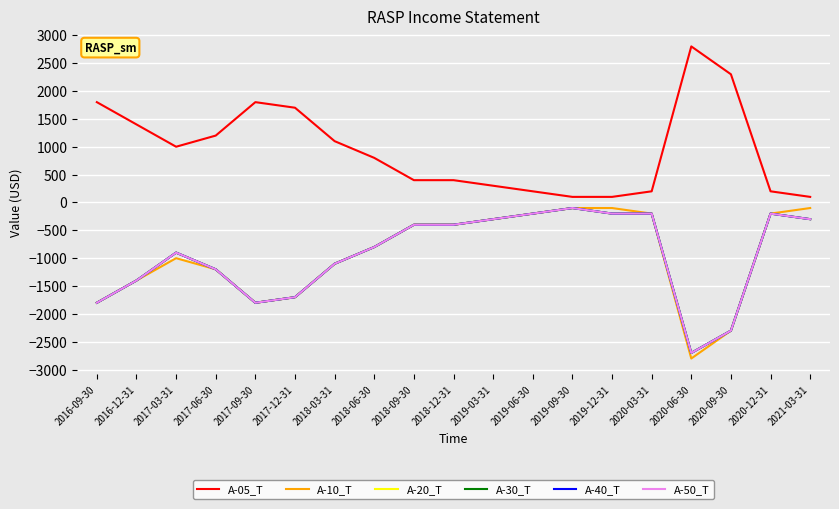

How many lines are shown in the chart?

6